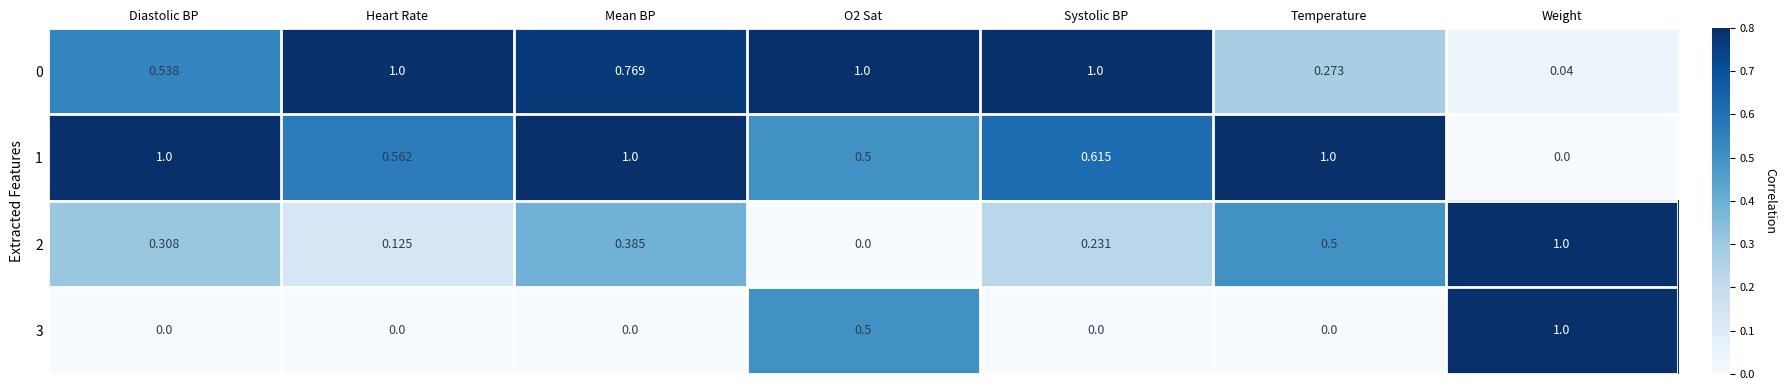

Is the value of 2 at Systolic BP greater than the value of 1 at Temperature?

No